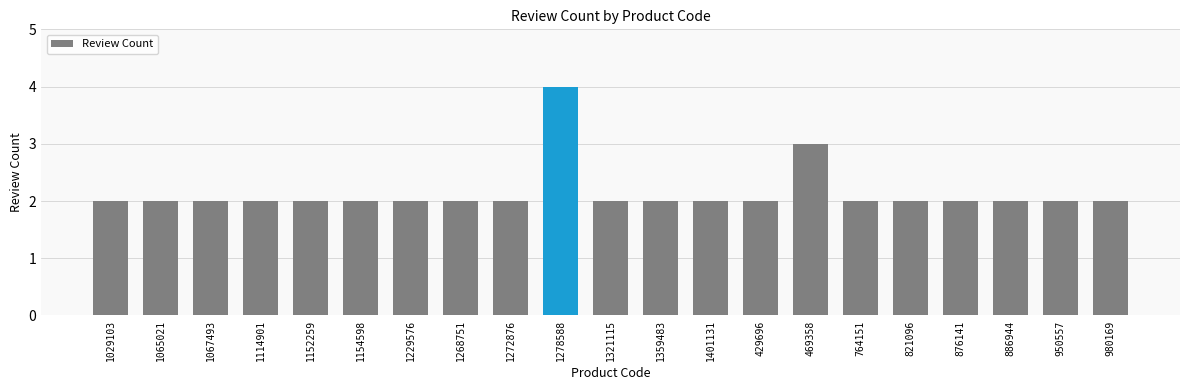

What position from the right is 980169?

1